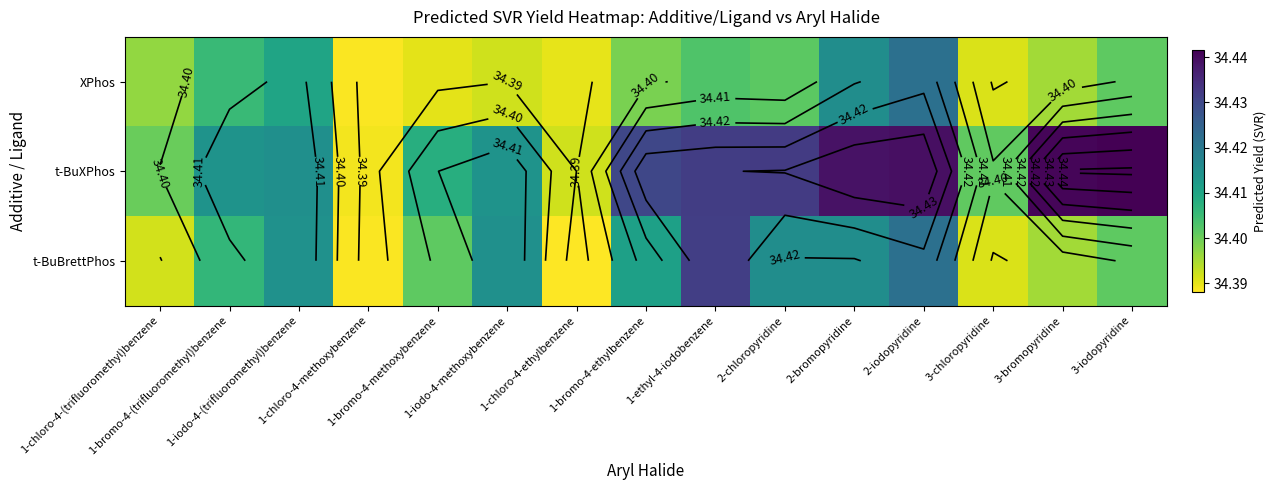

Count the number of categories in the chart.

15